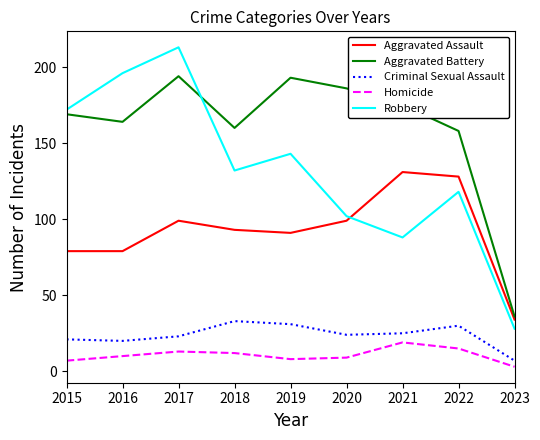

At which label does Robbery first exceed 132?

2015